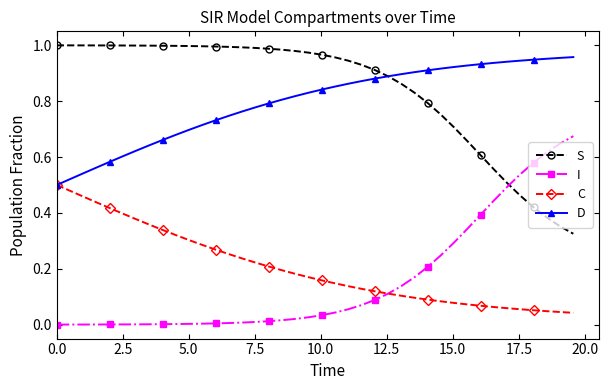

True or false: I and D intersect in this chart.

False